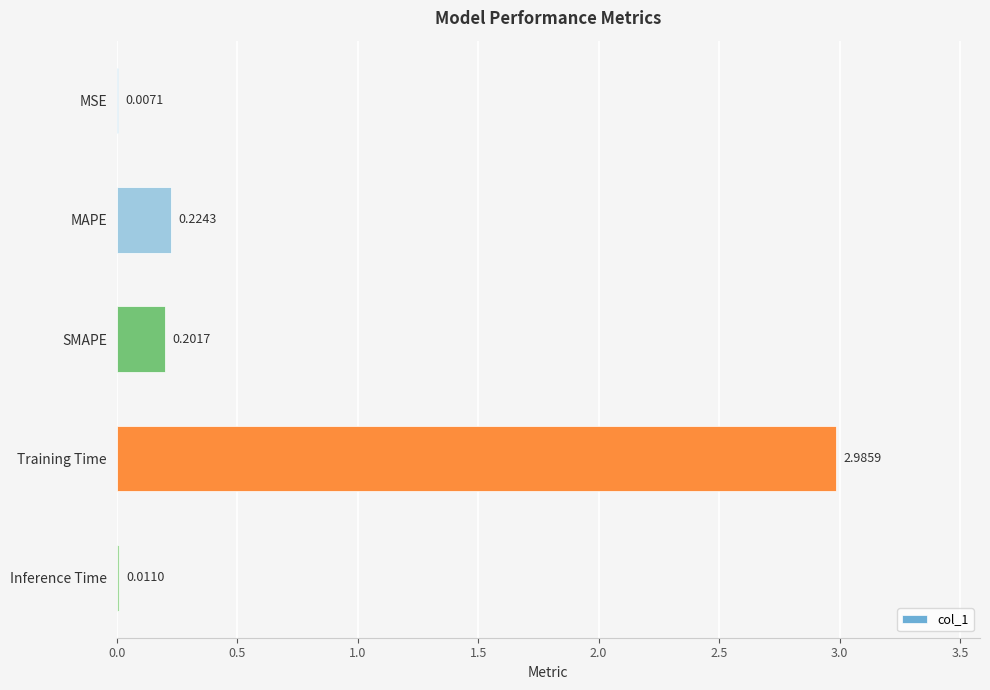

What is the maximum value shown in the chart?

3.0